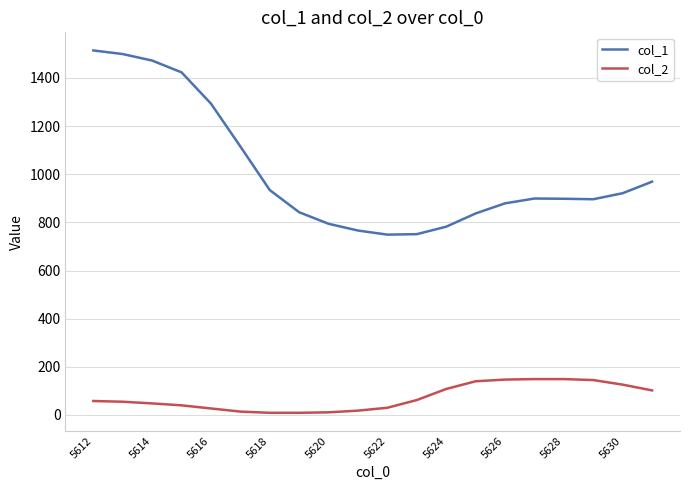

What is the maximum value shown in the chart?

1514